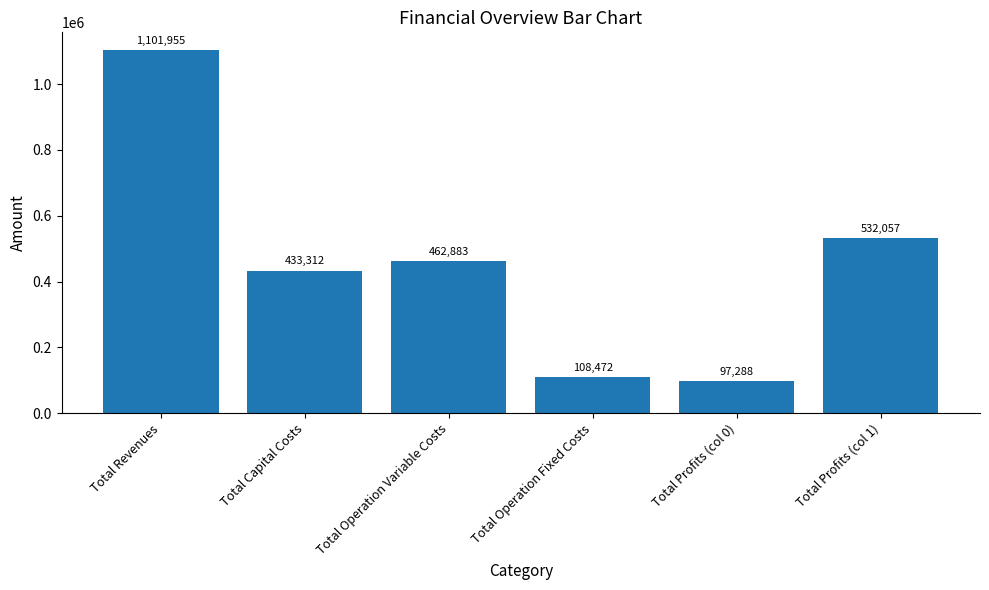

What is the difference between the maximum and minimum values?

1004667.3